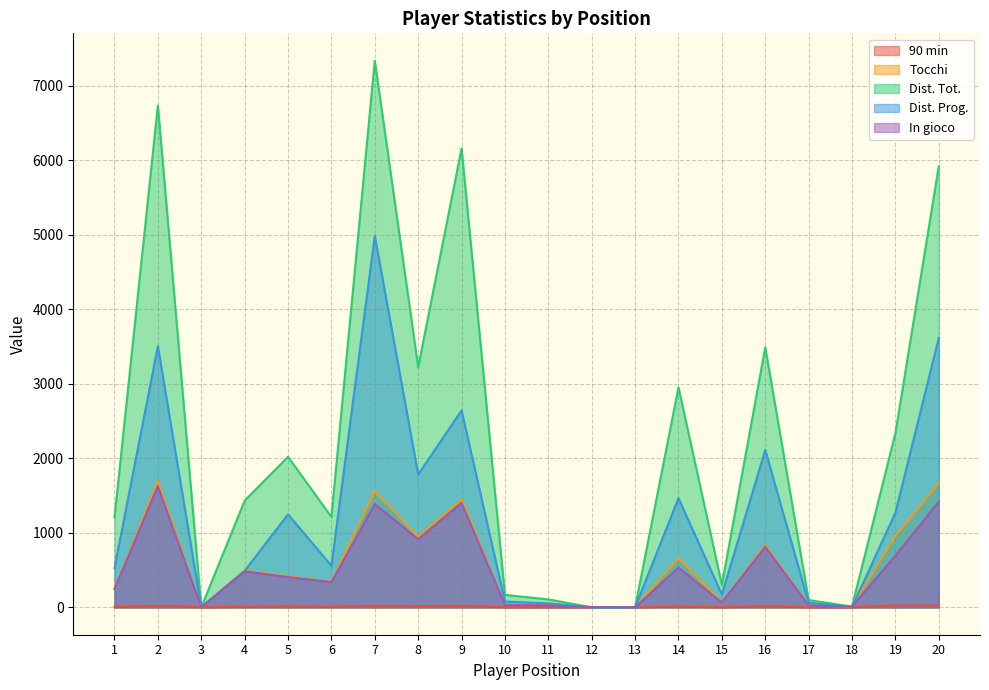

How many lines are shown in the chart?

5